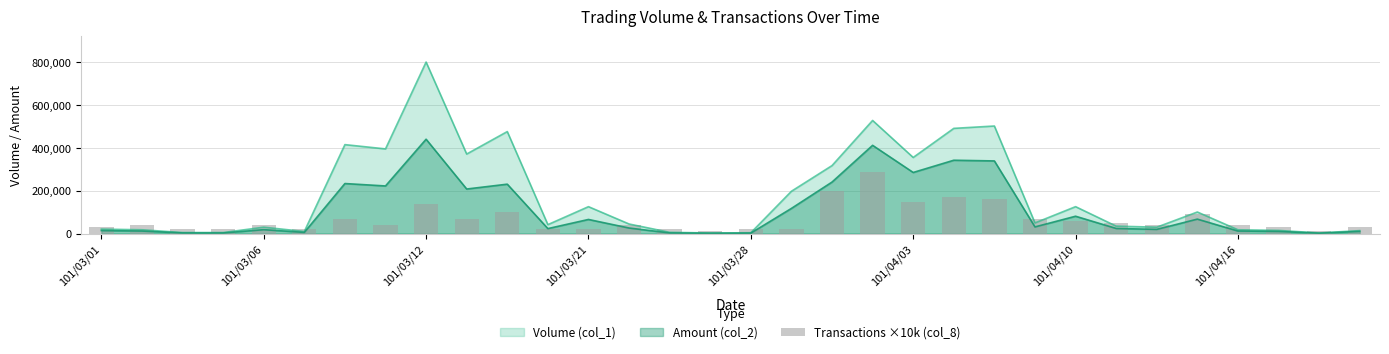

Where is the data nearest to the value 150000?

101/04/03